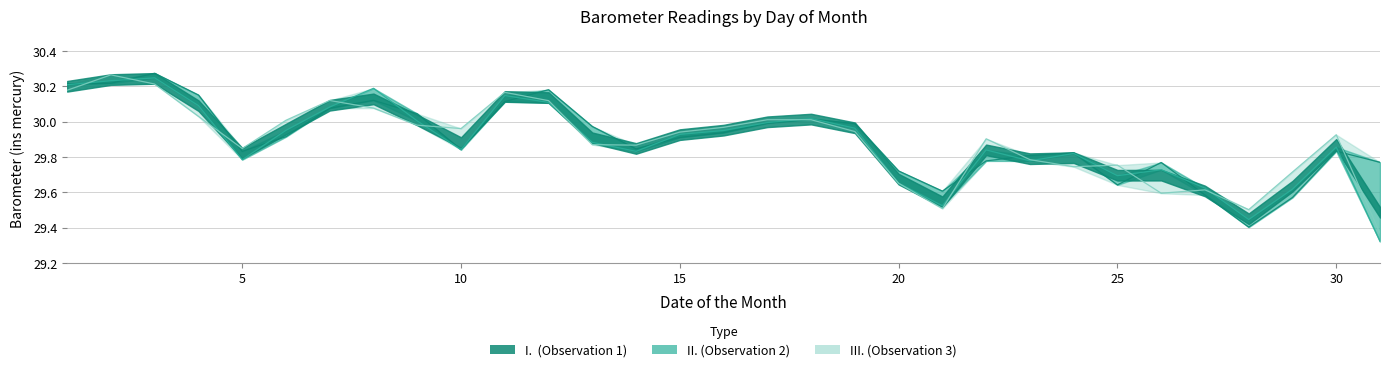

Between 22 and 27, which series saw the biggest shift?

III.